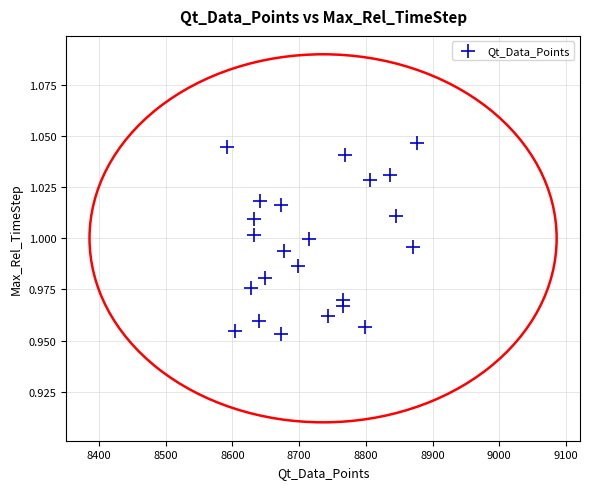

What is the range of X values (max minus min)?

284.8